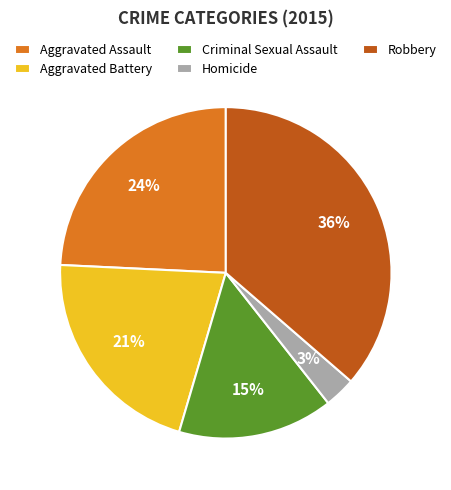

To the nearest percent, what percentage of the pie is Criminal Sexual Assault?

15%